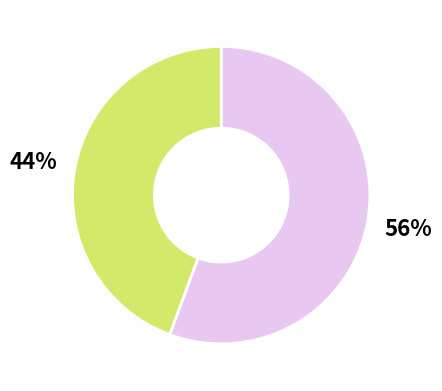

To the nearest percent, what is the average slice percentage?

50%